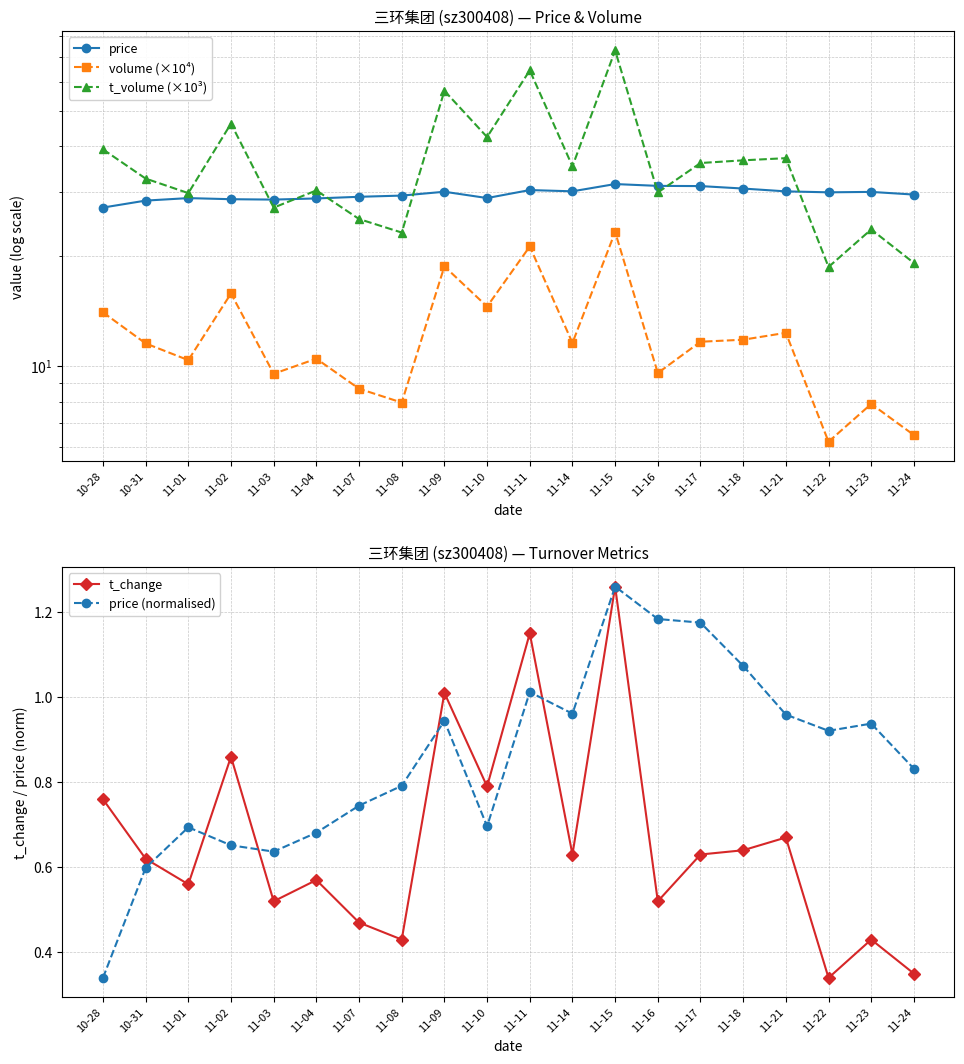

True or false: t_change and volume (×10⁴) intersect in this chart.

False